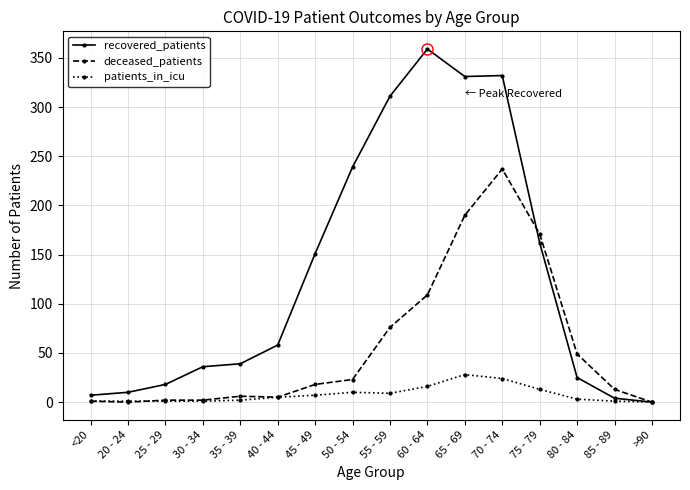

What is the spread (max minus min) of values at 30 - 34?

35